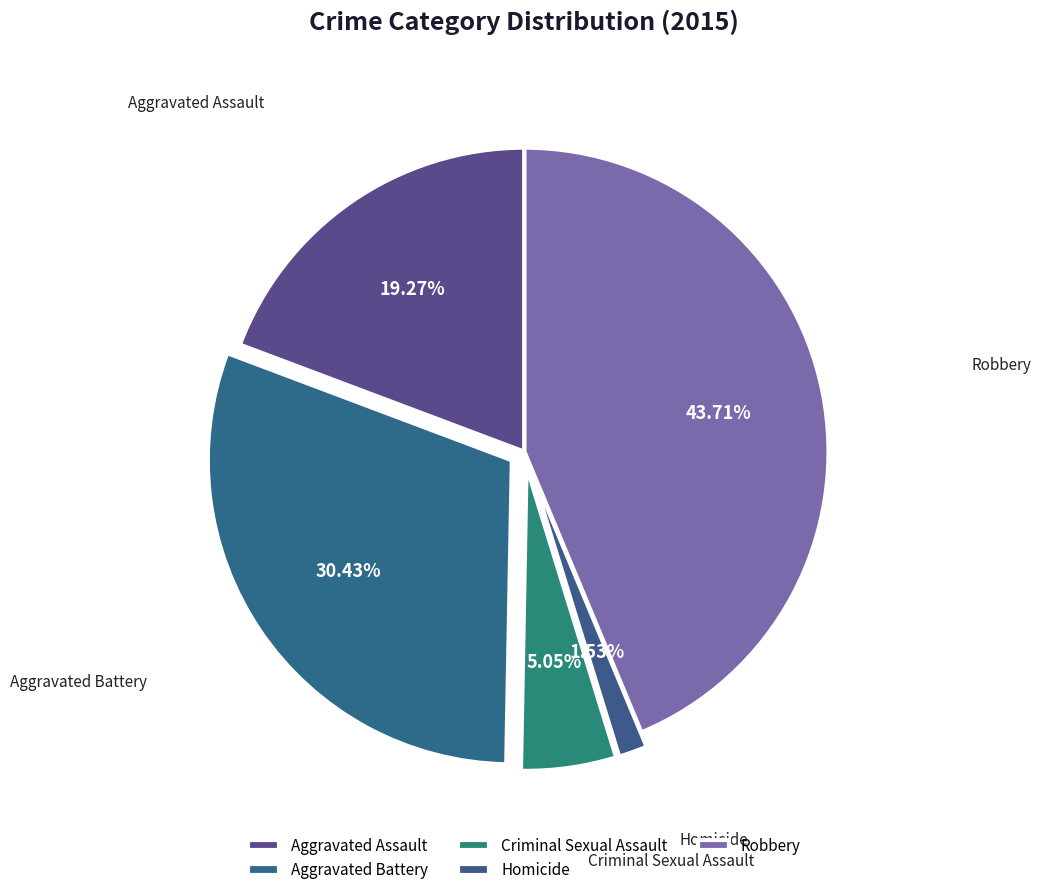

What percentage is the Aggravated Assault slice, to the nearest percent?

19%